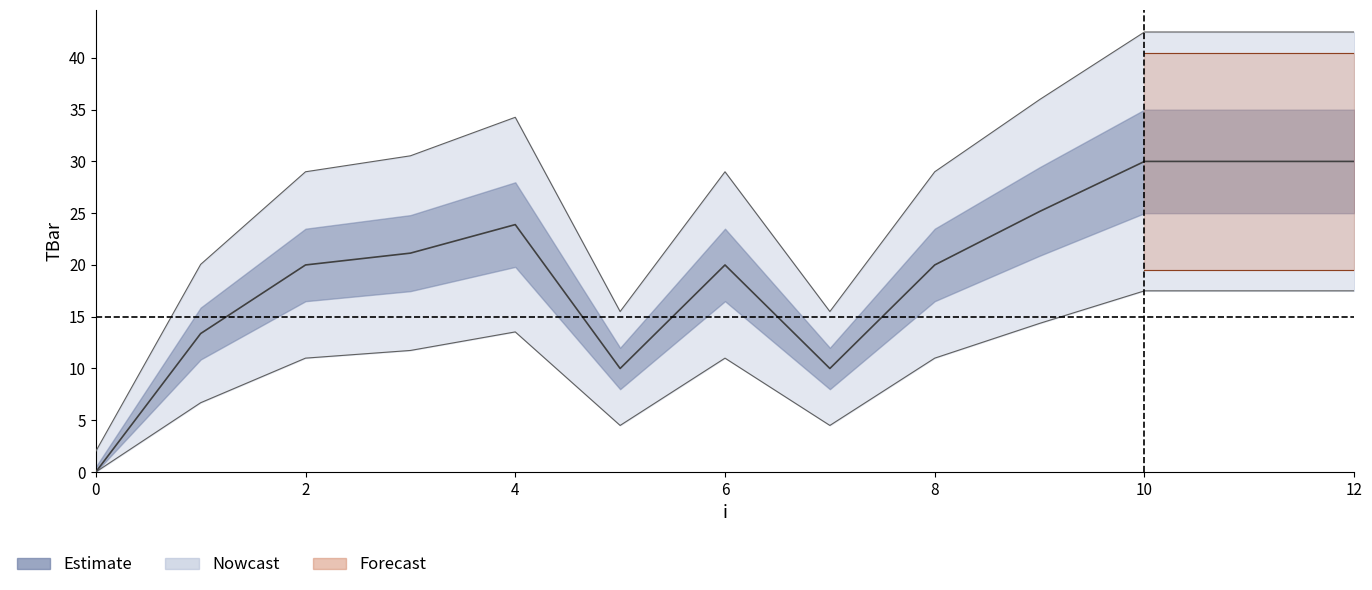

What is the value of the 5th point from the left?

23.9